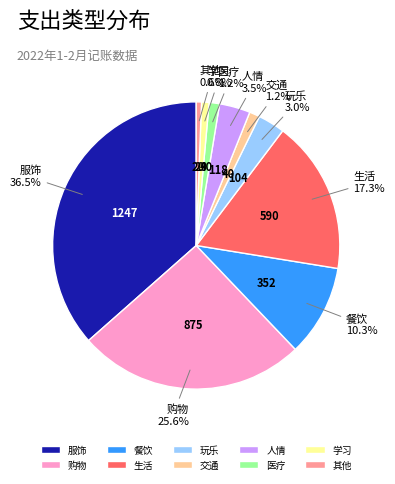

What is the largest slice in the pie chart?

服饰